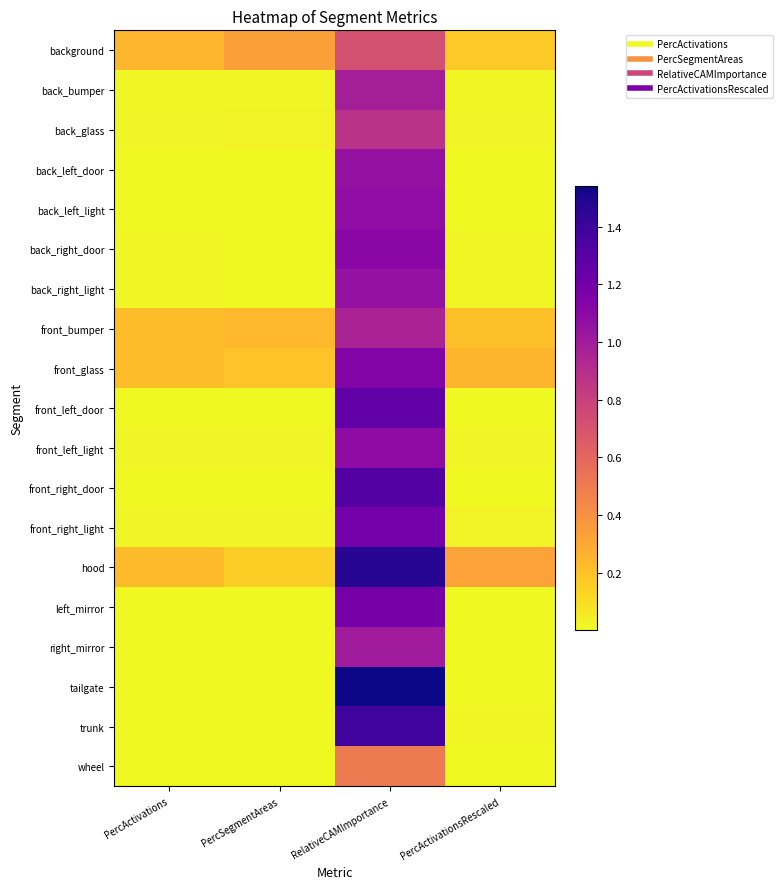

Reading right to left, list all the values displayed in this chart.

background: PercActivationsRescaled=0.2	RelativeCAMImportance=0.7	PercSegmentAreas=0.3	PercActivations=0.2
back_bumper: PercActivationsRescaled=0.0	RelativeCAMImportance=1.0	PercSegmentAreas=0.0	PercActivations=0.0
back_glass: PercActivationsRescaled=0.0	RelativeCAMImportance=0.9	PercSegmentAreas=0.0	PercActivations=0.0
back_left_door: PercActivationsRescaled=0.0	RelativeCAMImportance=1.1	PercSegmentAreas=0.0	PercActivations=0.0
back_left_light: PercActivationsRescaled=0.0	RelativeCAMImportance=1.1	PercSegmentAreas=0.0	PercActivations=0.0
back_right_door: PercActivationsRescaled=0.0	RelativeCAMImportance=1.1	PercSegmentAreas=0.0	PercActivations=0.0
back_right_light: PercActivationsRescaled=0.0	RelativeCAMImportance=1.1	PercSegmentAreas=0.0	PercActivations=0.0
front_bumper: PercActivationsRescaled=0.2	RelativeCAMImportance=1.0	PercSegmentAreas=0.2	PercActivations=0.2
front_glass: PercActivationsRescaled=0.2	RelativeCAMImportance=1.1	PercSegmentAreas=0.2	PercActivations=0.2
front_left_door: PercActivationsRescaled=0.0	RelativeCAMImportance=1.3	PercSegmentAreas=0.0	PercActivations=0.0
front_left_light: PercActivationsRescaled=0.0	RelativeCAMImportance=1.1	PercSegmentAreas=0.0	PercActivations=0.0
front_right_door: PercActivationsRescaled=0.0	RelativeCAMImportance=1.3	PercSegmentAreas=0.0	PercActivations=0.0
front_right_light: PercActivationsRescaled=0.0	RelativeCAMImportance=1.2	PercSegmentAreas=0.0	PercActivations=0.0
hood: PercActivationsRescaled=0.3	RelativeCAMImportance=1.5	PercSegmentAreas=0.2	PercActivations=0.2
left_mirror: PercActivationsRescaled=0.0	RelativeCAMImportance=1.2	PercSegmentAreas=0.0	PercActivations=0.0
right_mirror: PercActivationsRescaled=0.0	RelativeCAMImportance=1.0	PercSegmentAreas=0.0	PercActivations=0.0
tailgate: PercActivationsRescaled=0.0	RelativeCAMImportance=1.5	PercSegmentAreas=0.0	PercActivations=0.0
trunk: PercActivationsRescaled=0.0	RelativeCAMImportance=1.4	PercSegmentAreas=0.0	PercActivations=0.0
wheel: PercActivationsRescaled=0.0	RelativeCAMImportance=0.5	PercSegmentAreas=0.0	PercActivations=0.0